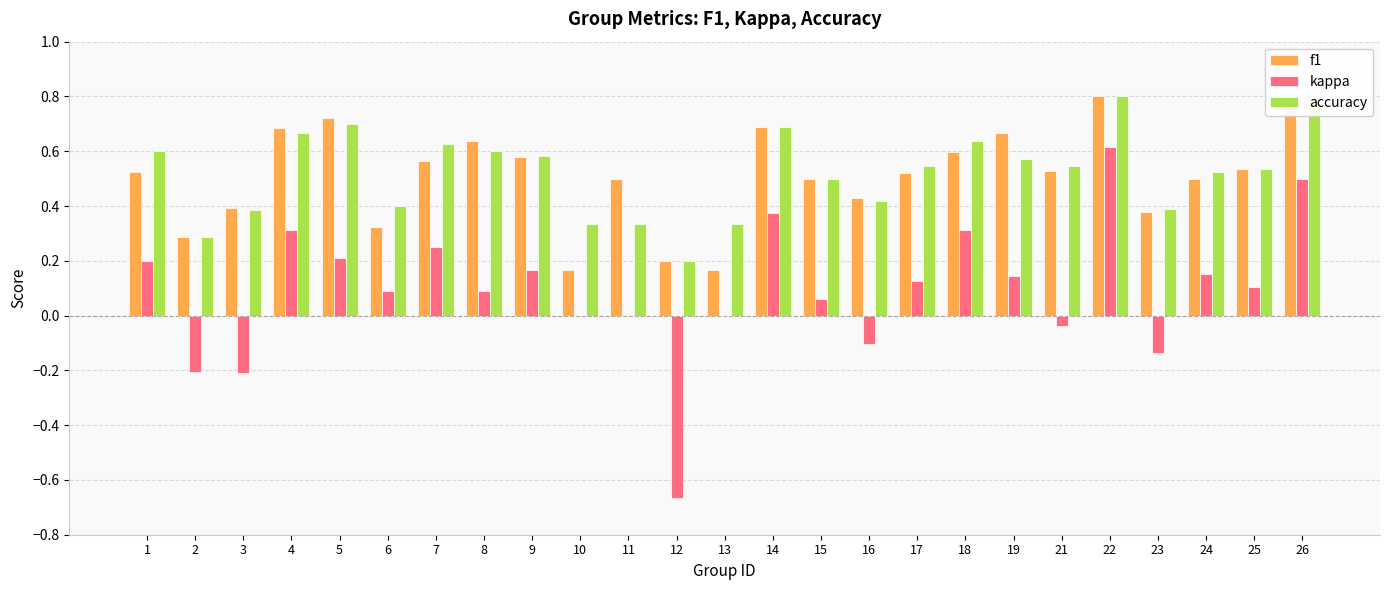

Is the value of f1 at 22 greater than the value of kappa at 22?

Yes